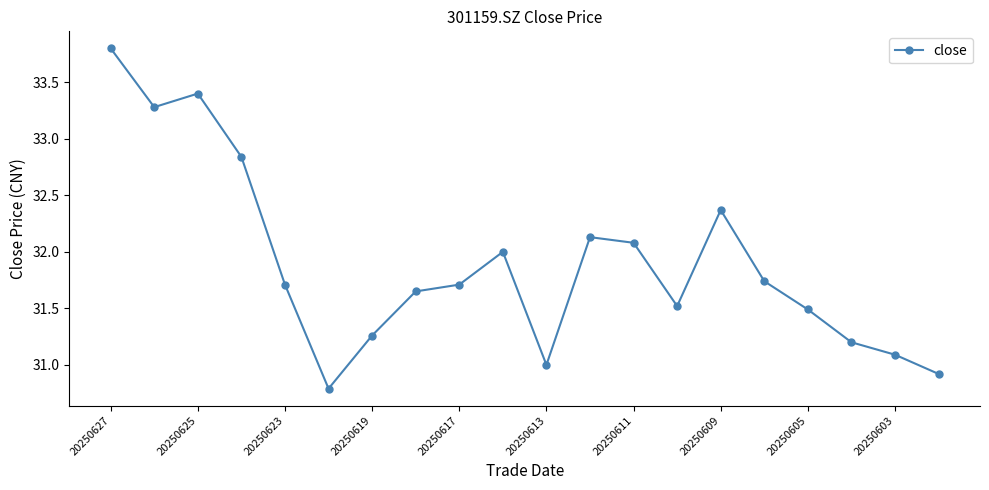

Does the chart display data point markers on the line(s)?

Yes